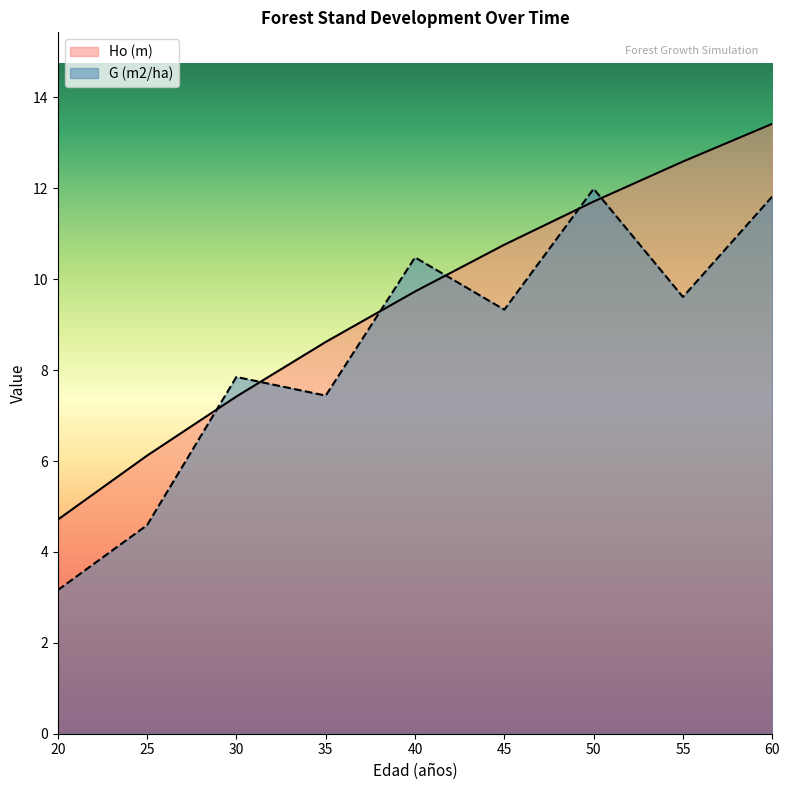

Between 60 and 20, which is larger?

60